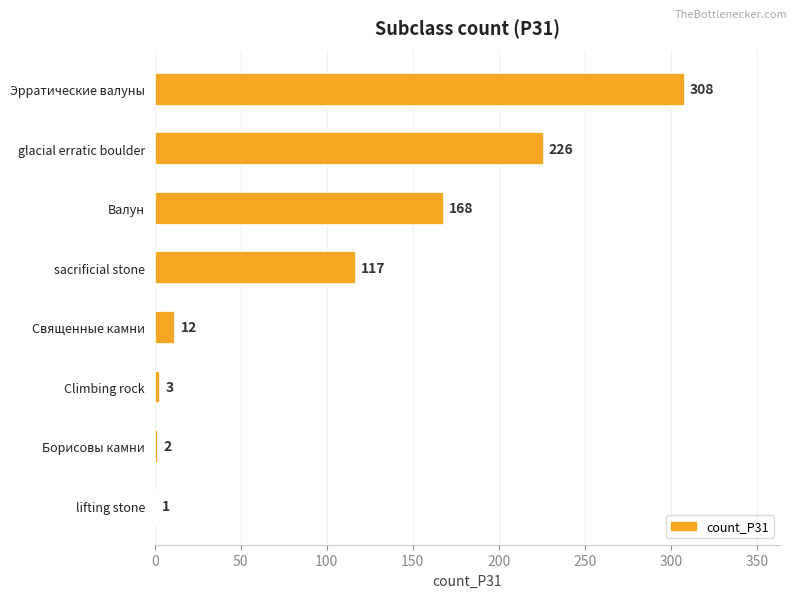

What is the change in value from Валун to Борисовы камни?

-166